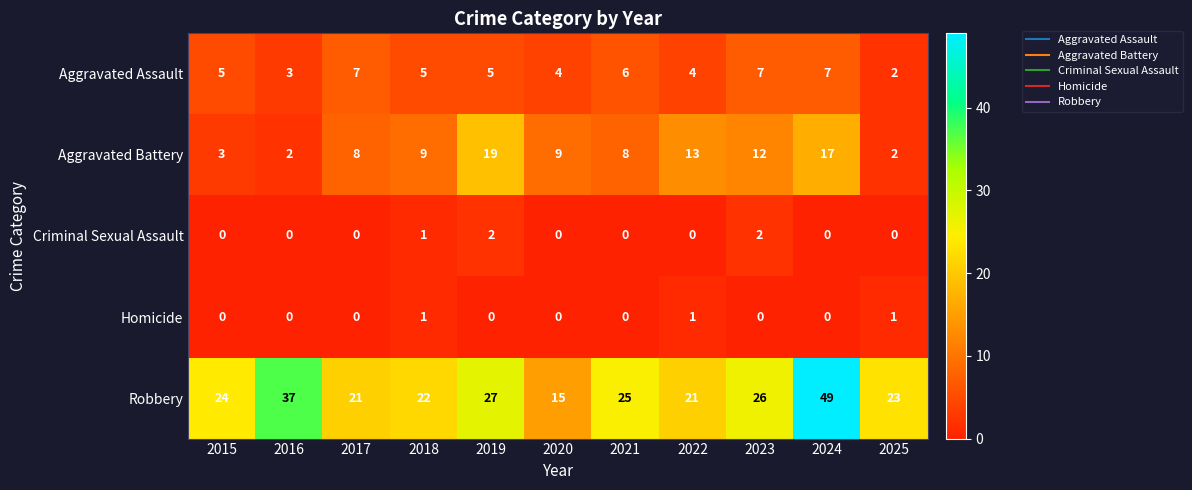

How many Criminal Sexual Assault values are between 0 and 1?

9